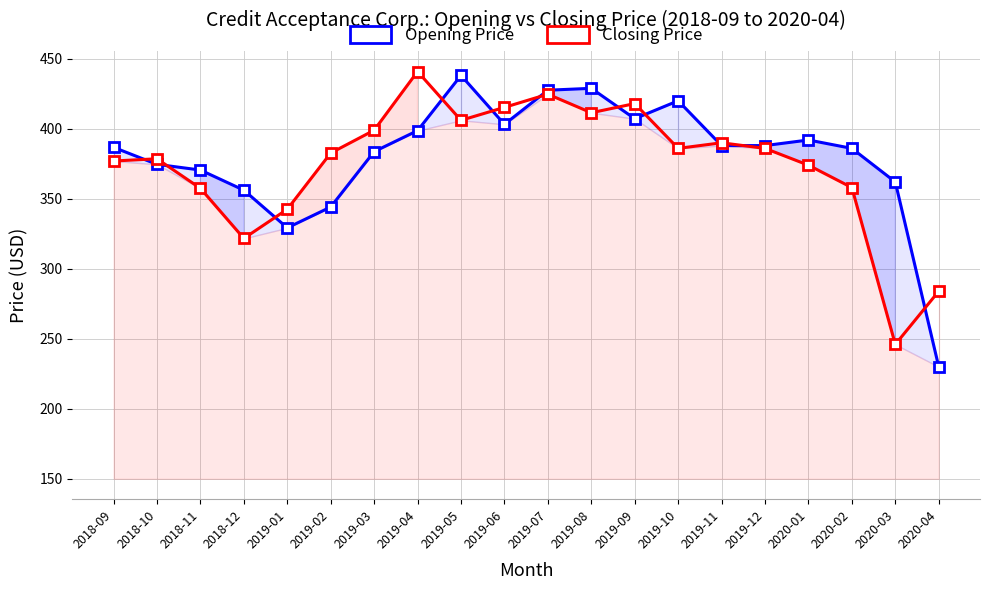

Which series has the largest total across all categories?

Opening Price